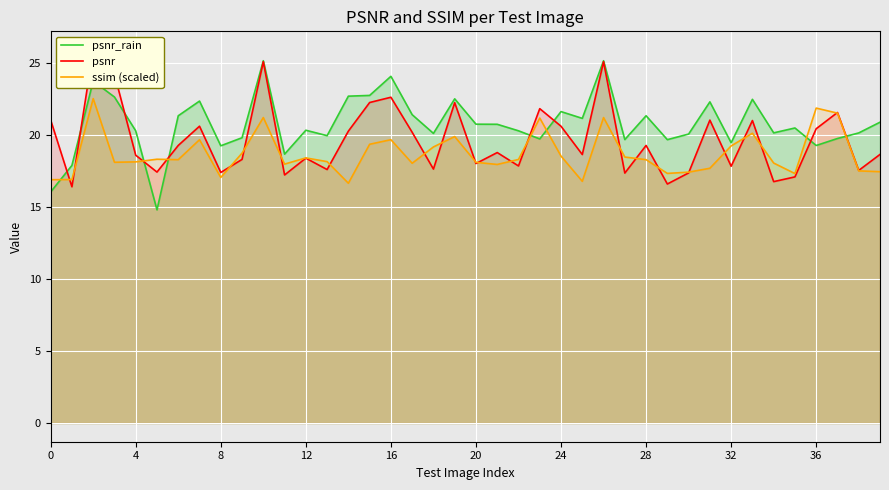

The ssim (scaled) series shows 19.4 at 15. True or false?

True